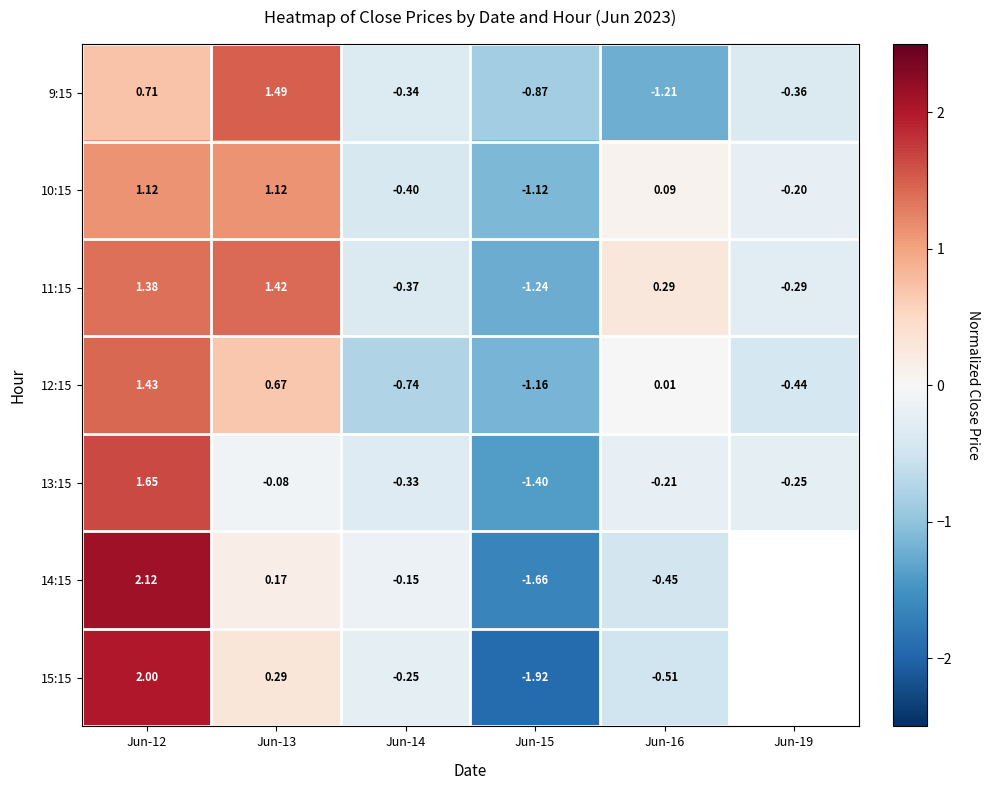

At which category does the chart reach its peak across all series?

Jun-12